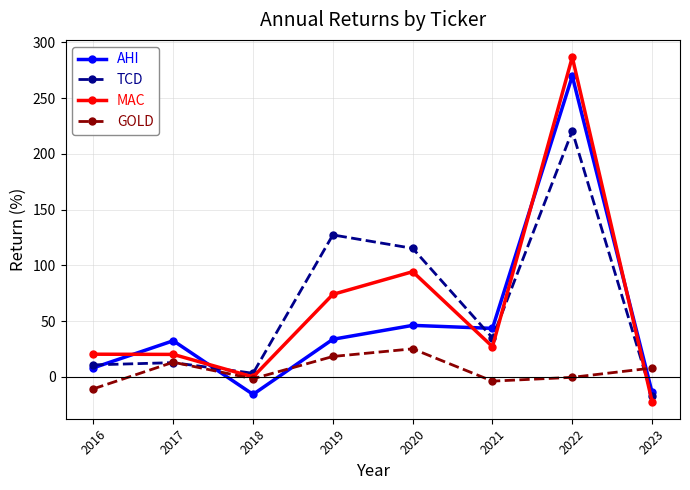

How many distinct data groups are displayed?

4